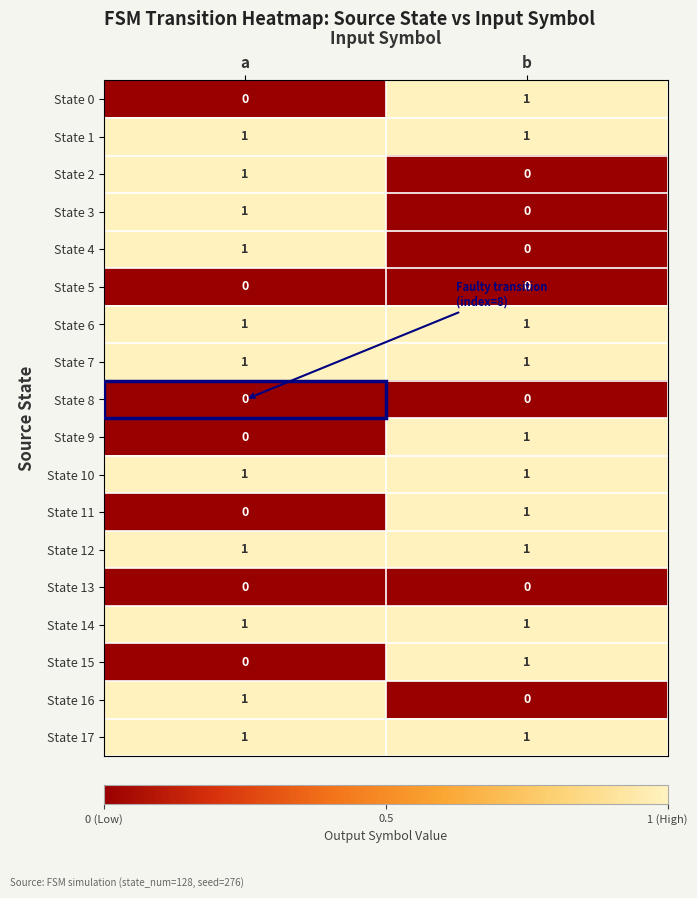

List the labels in order of State 16 value, smallest first.

b, a